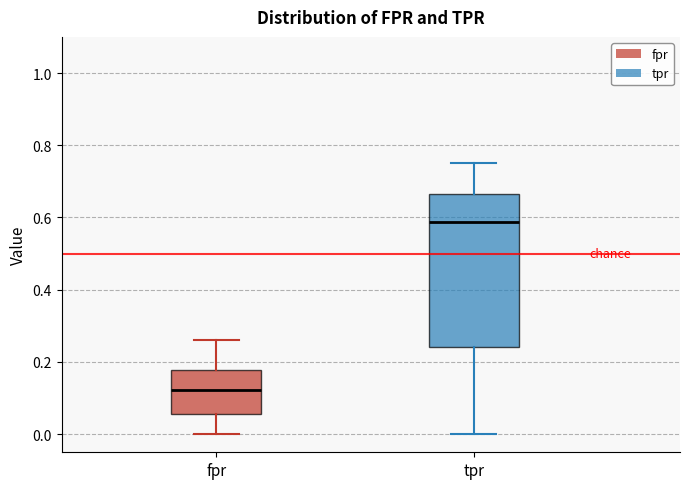

Reading left to right, read every box against the y-axis: the position of its median line, the range the box covers, and the ends of its whiskers. The values are not printed on the chart, so give them approximately, as read against the axis.

fpr: median 0.12, box 0.06 to 0.18, whiskers 0.00 to 0.26
tpr: median 0.58, box 0.24 to 0.66, whiskers 0.00 to 0.76